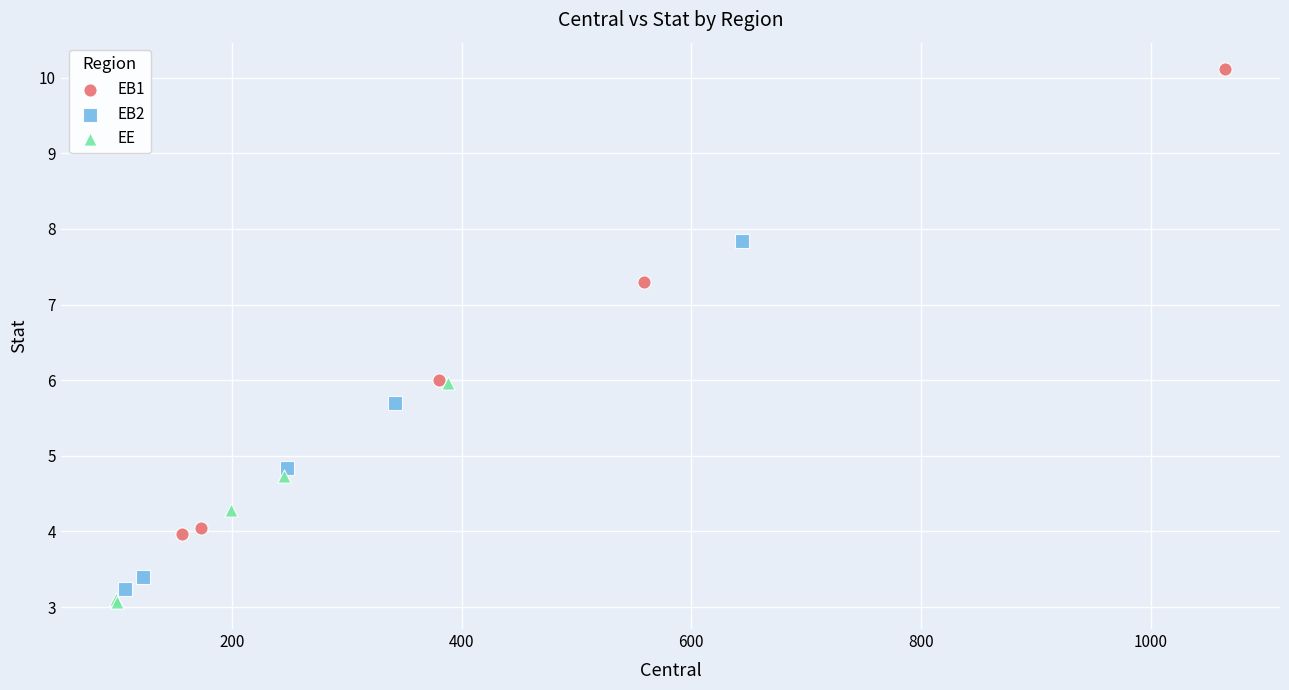

Which series reaches the maximum Y coordinate?

EB1